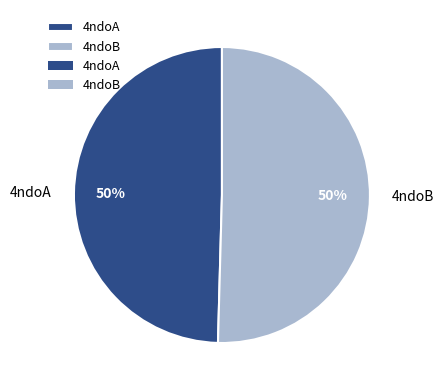

What is the ratio of the value at 4ndoB to the value at 4ndoA?

1.0